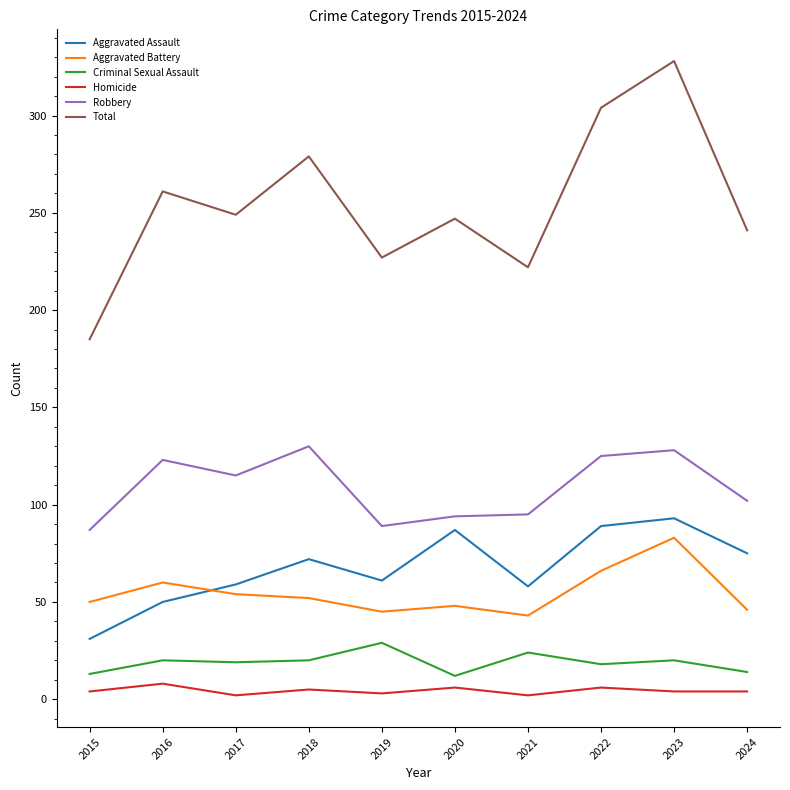

True or false: Aggravated Assault and Total intersect in this chart.

False